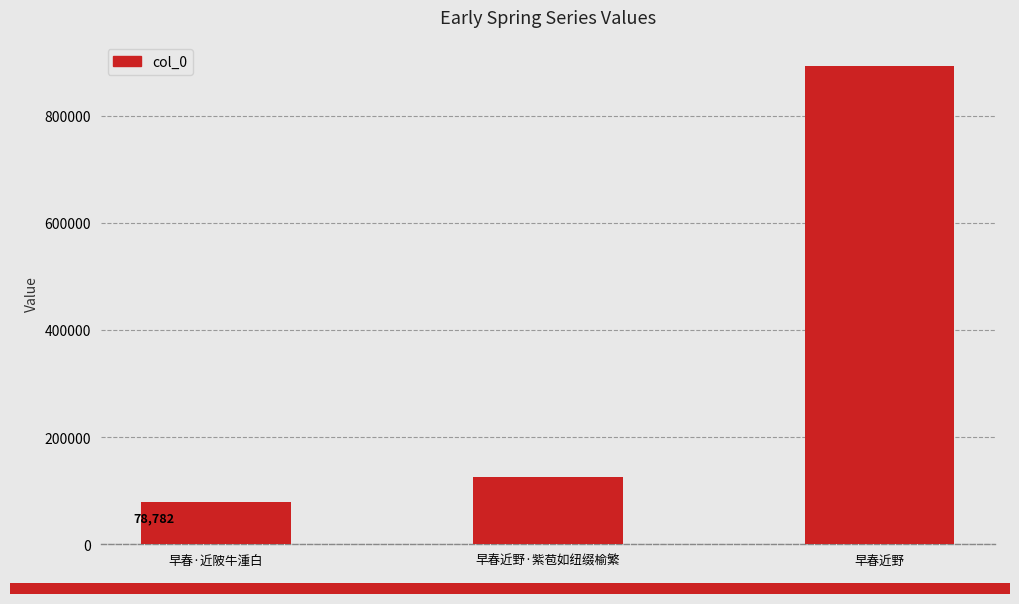

Rank the categories by value from highest to lowest.

早春近野, 早春近野·紫苞如纽缀榆繁, 早春·近陂牛湩白